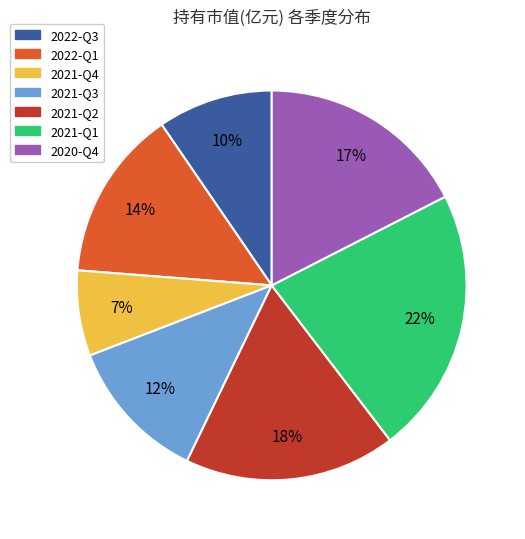

Approximately how many times larger is the value at 2021-Q1 compared to 2020-Q4?

1.3